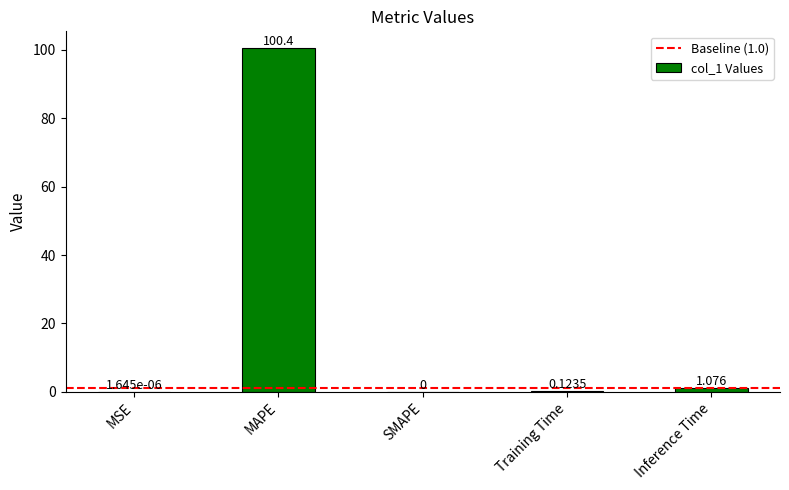

Which category has the highest value across all series?

MAPE